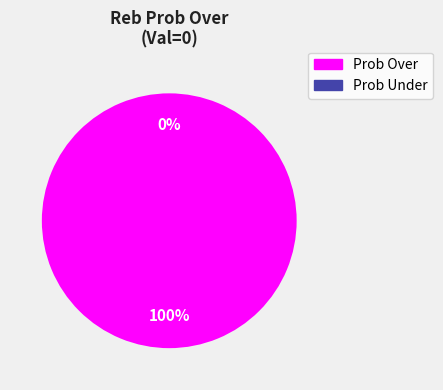

Rank the categories by value from lowest to highest.

Prob Under, Prob Over